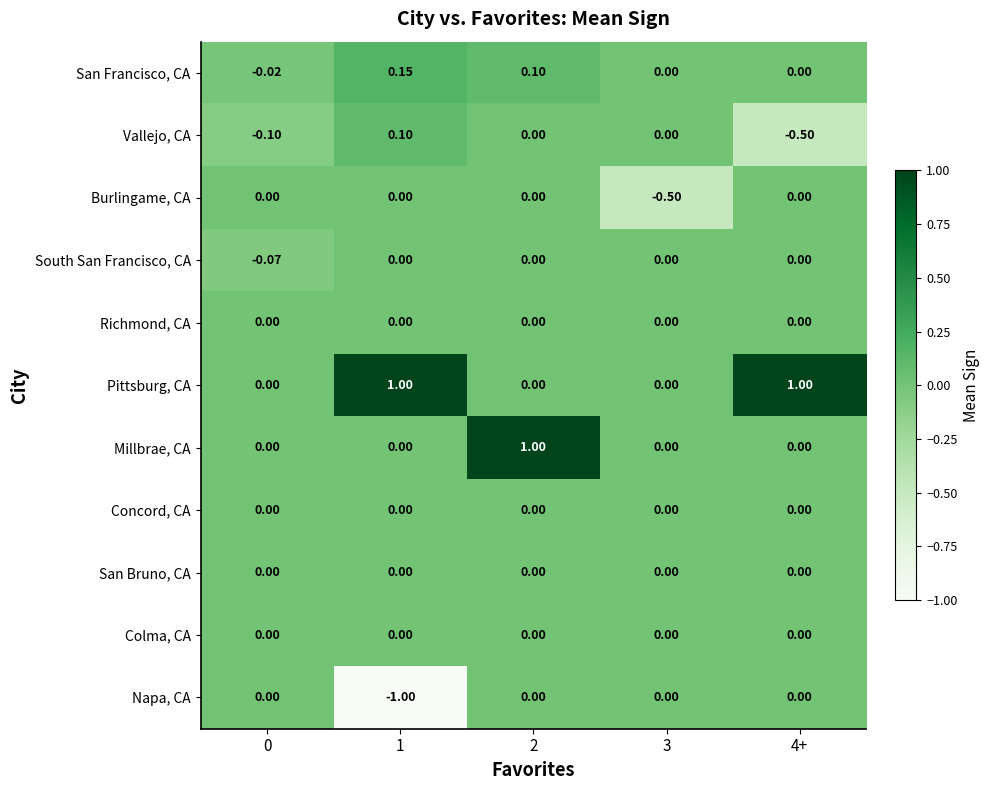

What is the spread (max minus min) of values at 3?

0.5